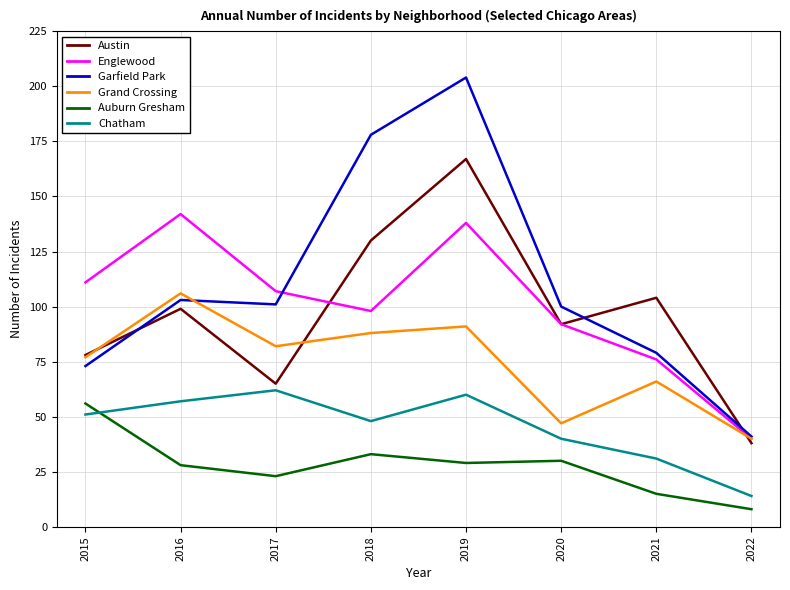

In Chatham, how many points are lower than both neighbors (excluding endpoints)?

1